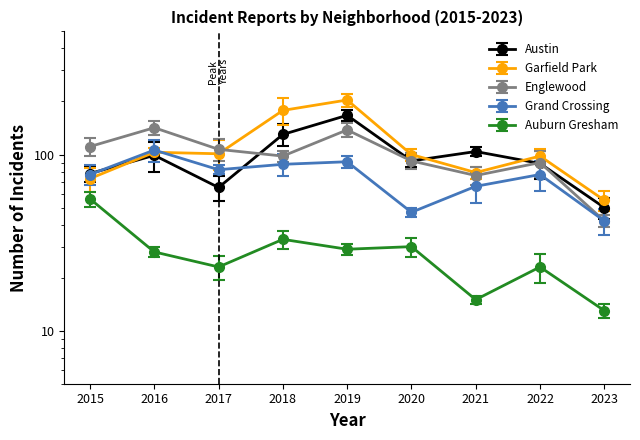

What is the difference between the Englewood values at 2016 and 2021?

66